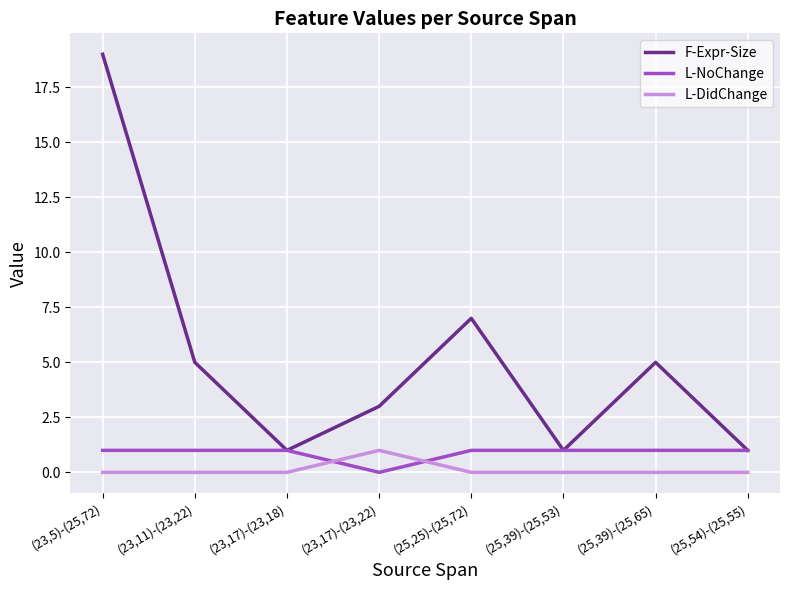

What value does the L-NoChange series have at (23,5)-(25,72)?

1